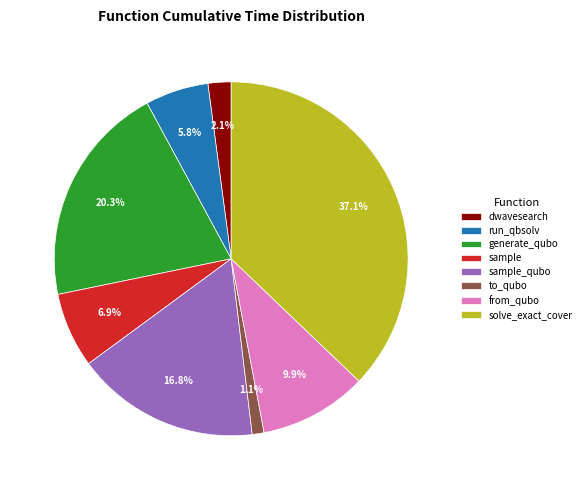

To the nearest percent, what is the combined percentage of to_qubo and sample?

8%